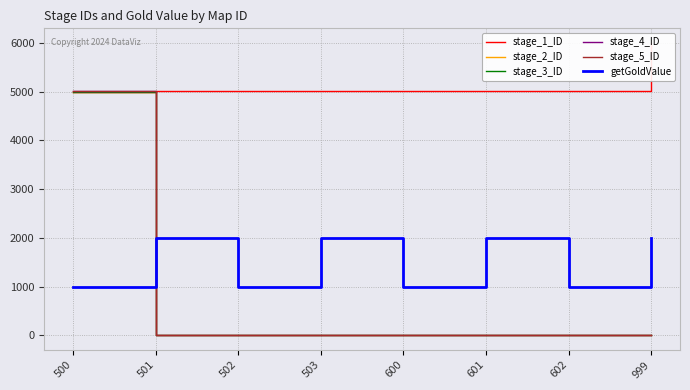

What is the average value of the stage_1_ID series?

5128